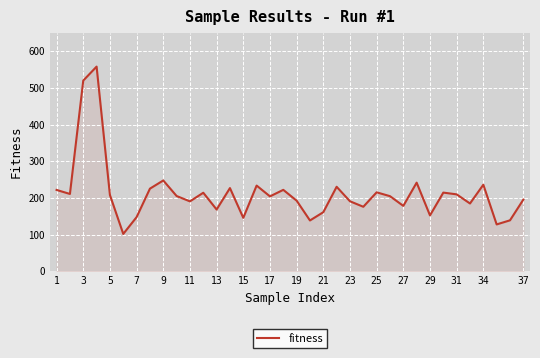

What is the smallest value displayed?

101.7